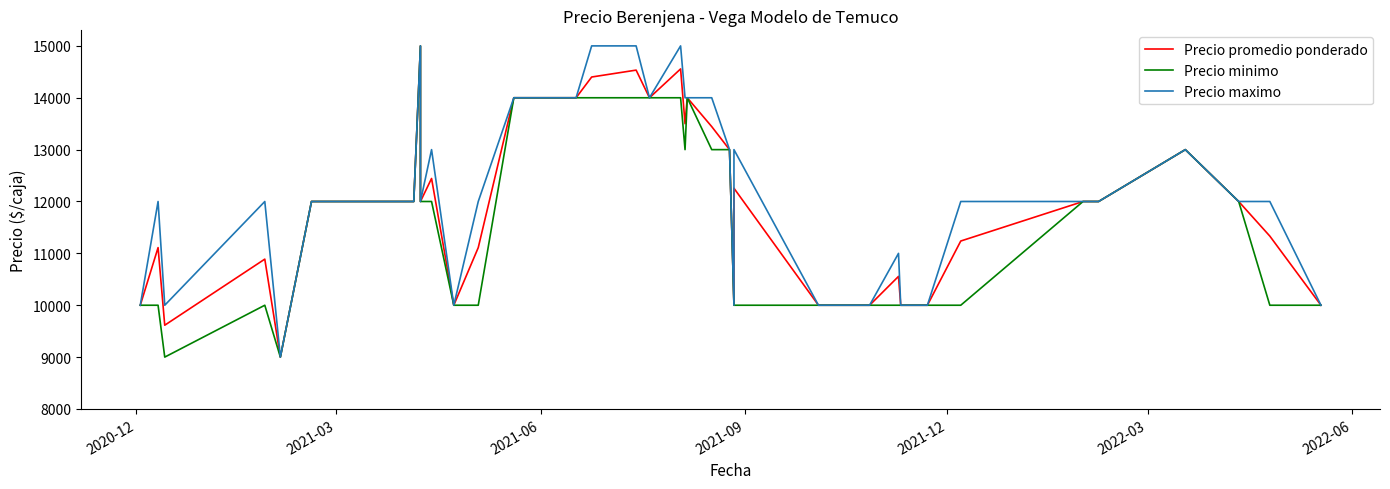

What is the difference between the second highest and minimum values in the Precio maximo series?

6000